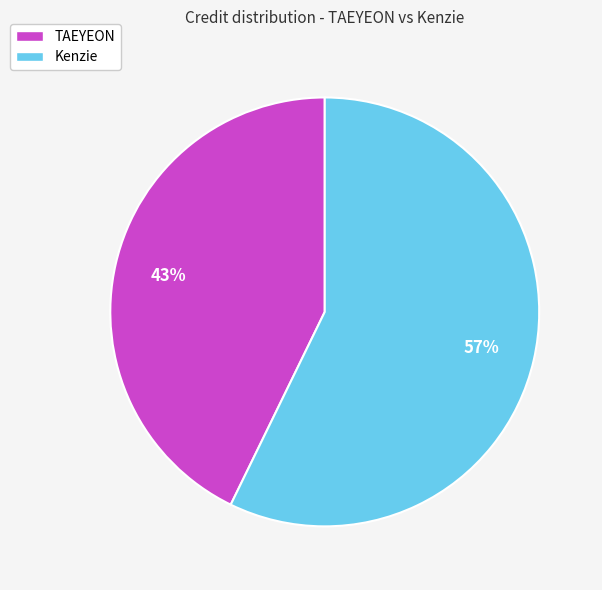

What percentage is the Kenzie slice, to the nearest percent?

57%